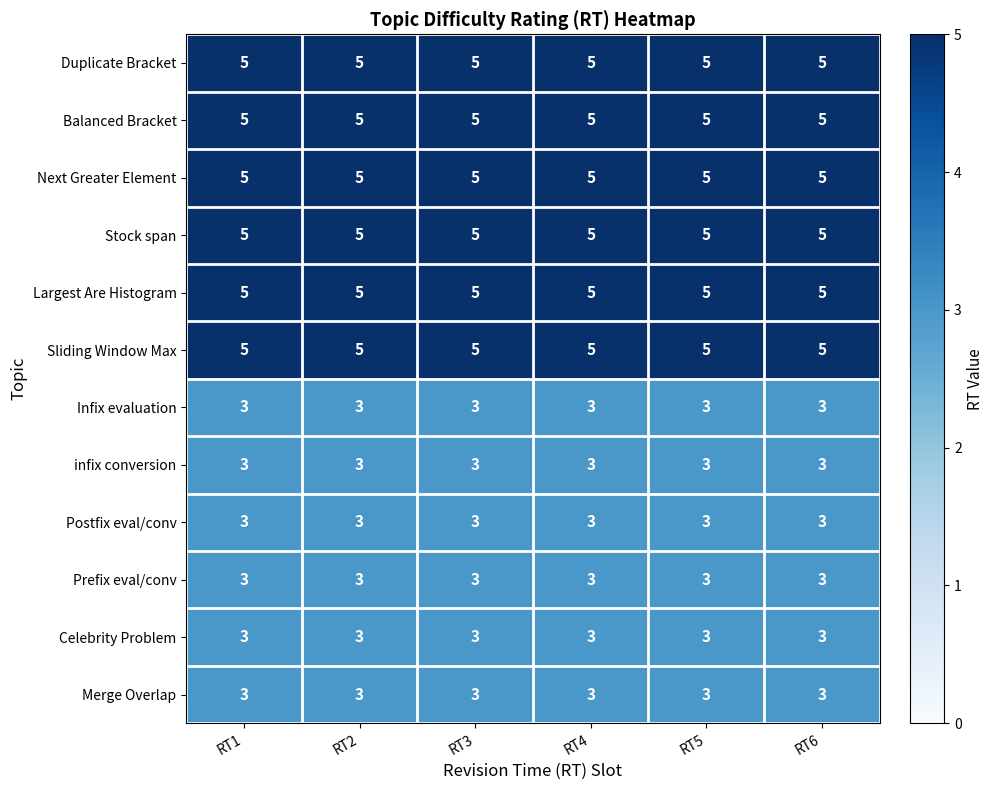

At how many categories does at least one series exceed 3?

6